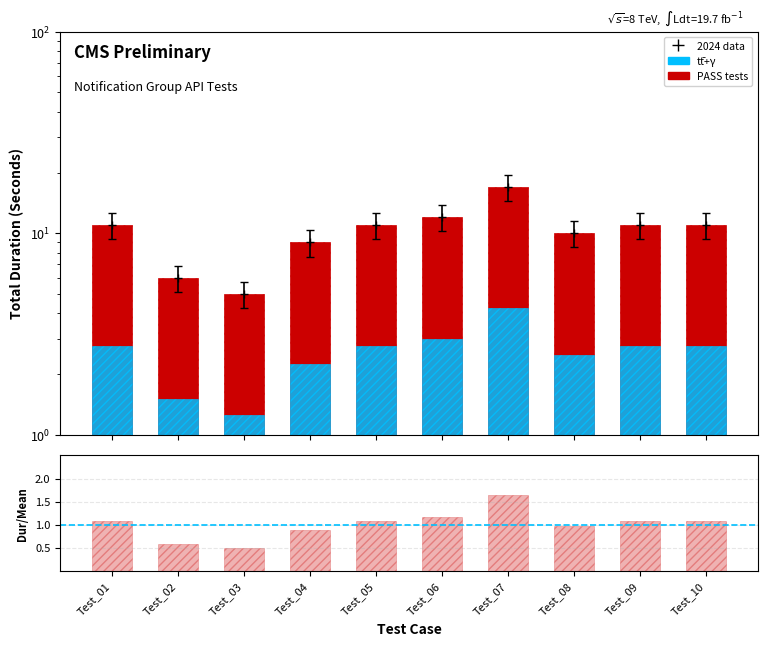

What is the value of the Total Duration (s) bar at the 3rd from the left?

5.0